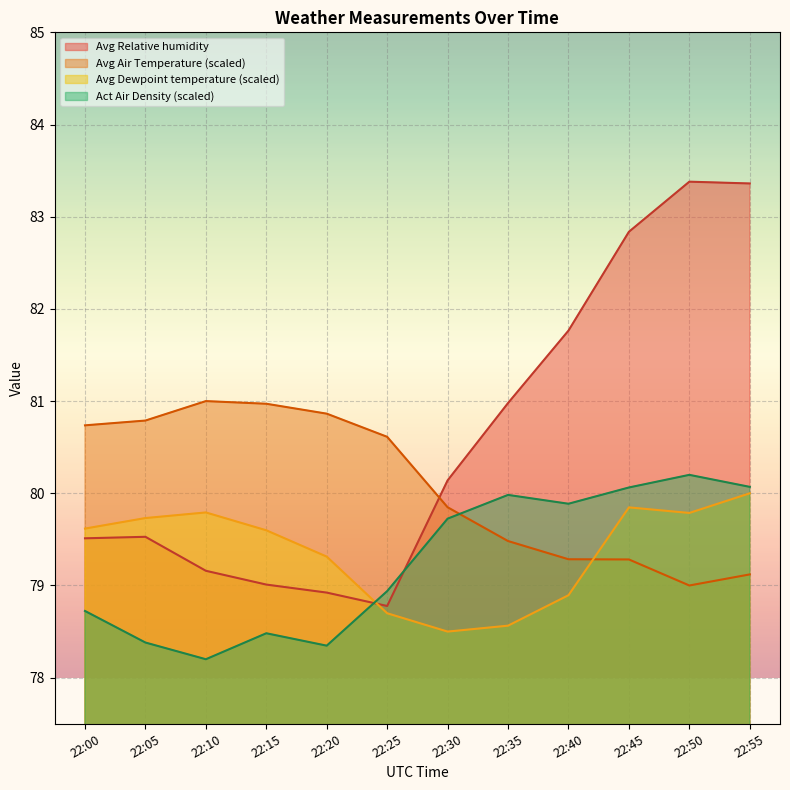

Reading left to right, transcribe all the data shown in this chart.

Act Air Density: 22:00=78.7	22:05=78.4	22:10=78.2	22:15=78.5	22:20=78.3	22:25=78.9	22:30=79.7	22:35=80.0	22:40=79.9	22:45=80.1	22:50=80.2	22:55=80.1
Avg Air Temperature: 22:00=80.7	22:05=80.8	22:10=81.0	22:15=81.0	22:20=80.9	22:25=80.6	22:30=79.8	22:35=79.5	22:40=79.3	22:45=79.3	22:50=79.0	22:55=79.1
Avg Dewpoint temperature: 22:00=79.6	22:05=79.7	22:10=79.8	22:15=79.6	22:20=79.3	22:25=78.7	22:30=78.5	22:35=78.6	22:40=78.9	22:45=79.8	22:50=79.8	22:55=80.0
Avg Relative humidity: 22:00=79.5	22:05=79.5	22:10=79.2	22:15=79.0	22:20=78.9	22:25=78.8	22:30=80.1	22:35=81.0	22:40=81.8	22:45=82.8	22:50=83.4	22:55=83.4